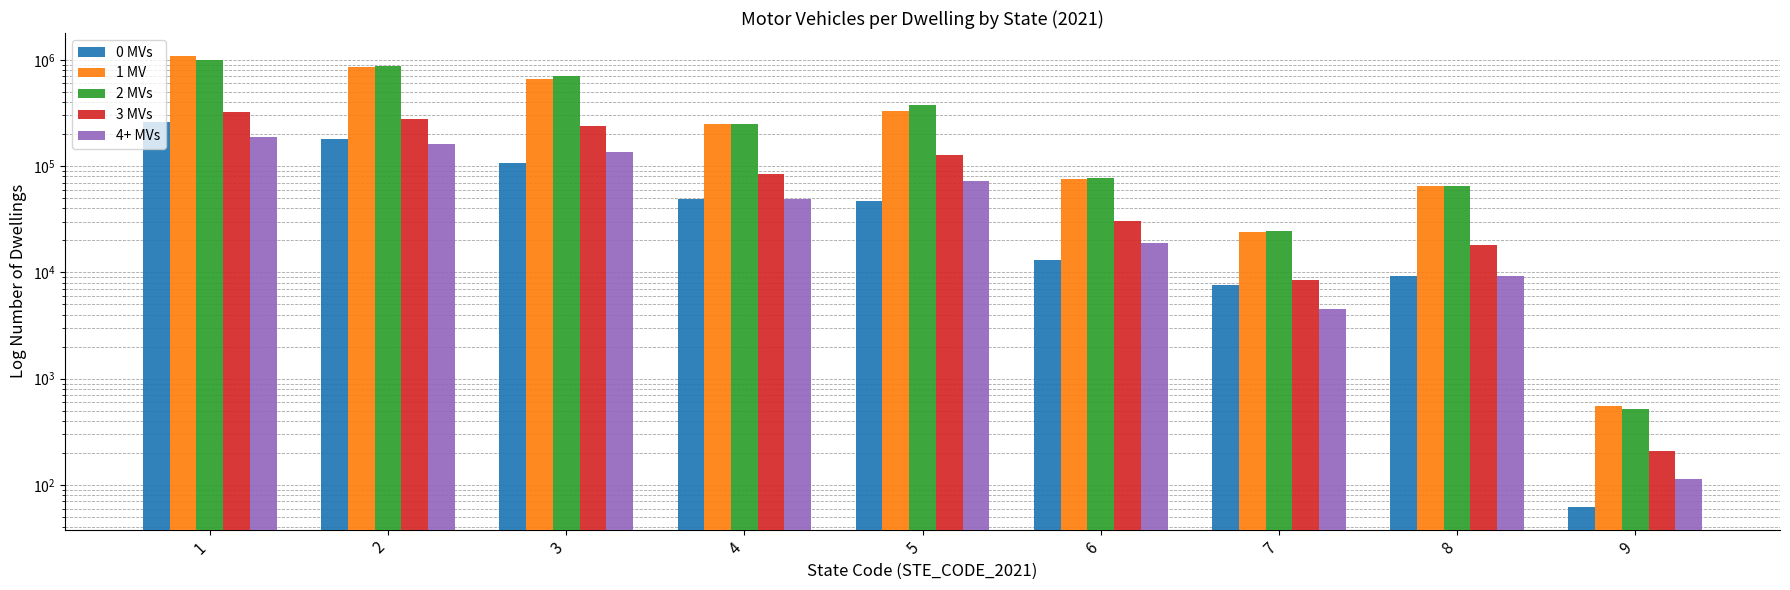

Does the chart contain any negative values?

No